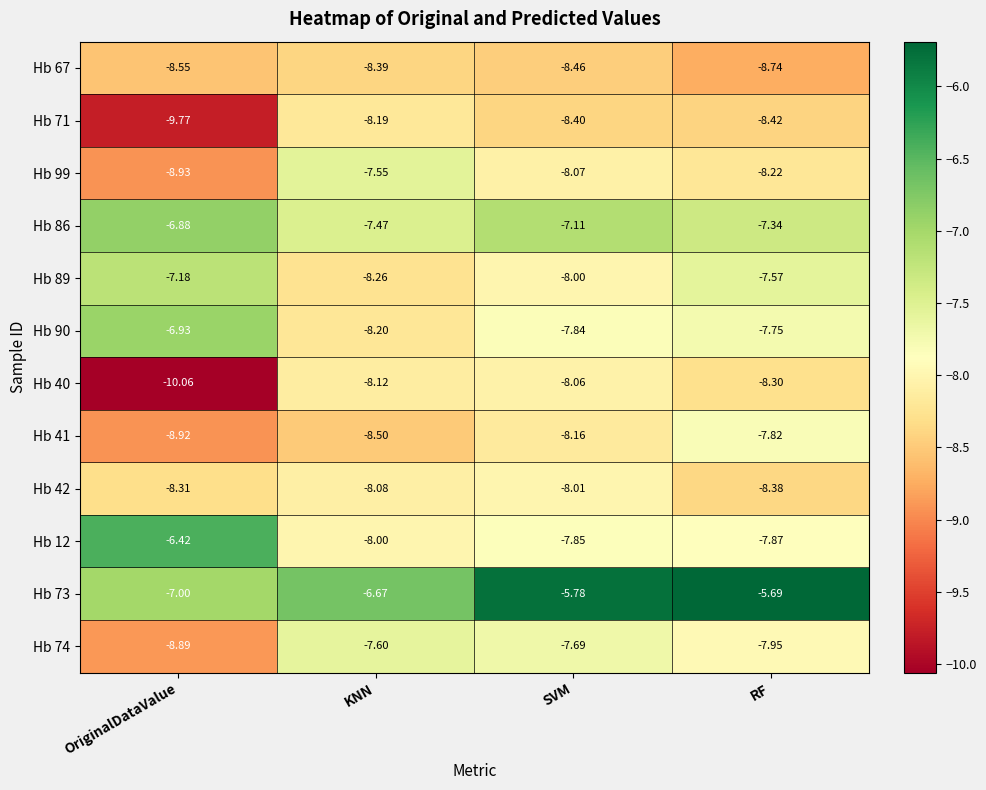

At which category does the chart reach its peak across all series?

RF